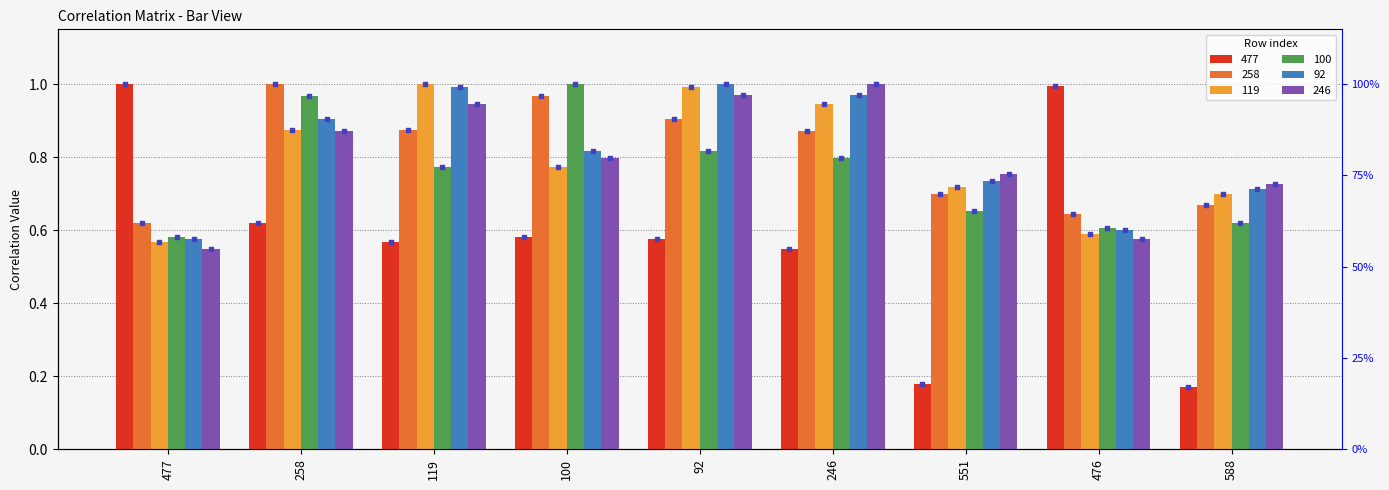

Is the value of 258 at 477 greater than the value of 246 at 551?

No